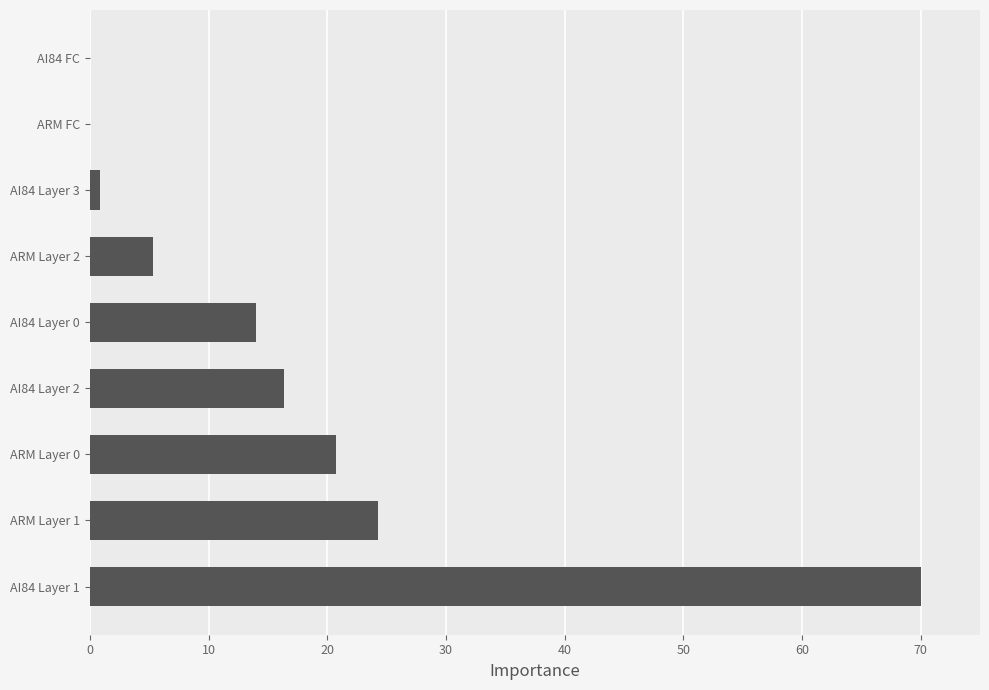

The chart shows a value of 23.1 at AI84 Layer 2. True or false?

False